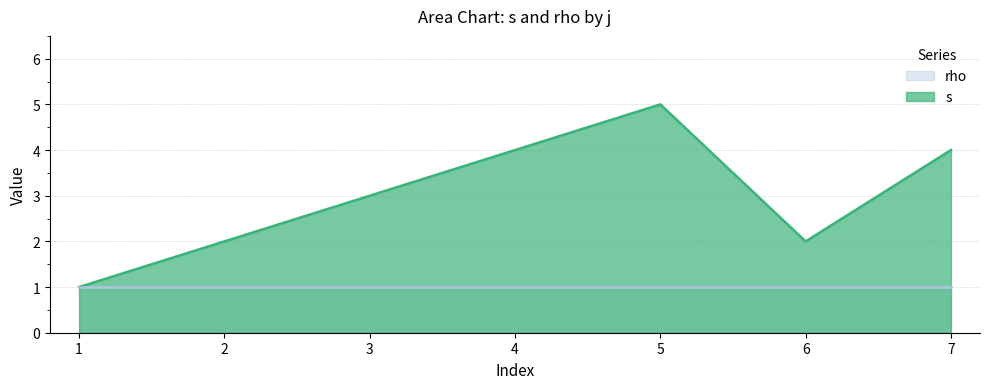

What is the difference between the second highest and minimum values?

3